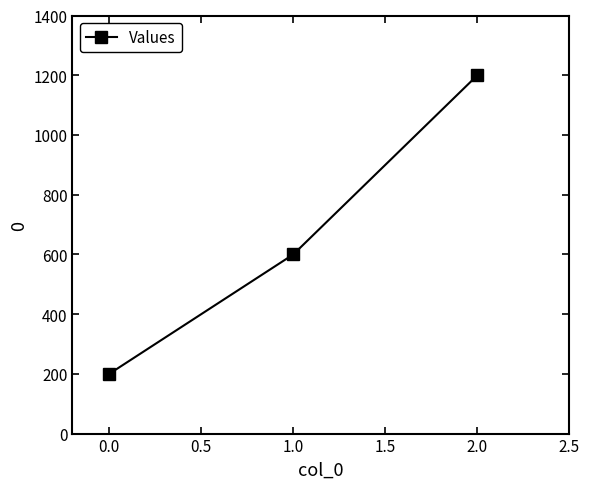

What is the value of the 3rd point from the left?

1200